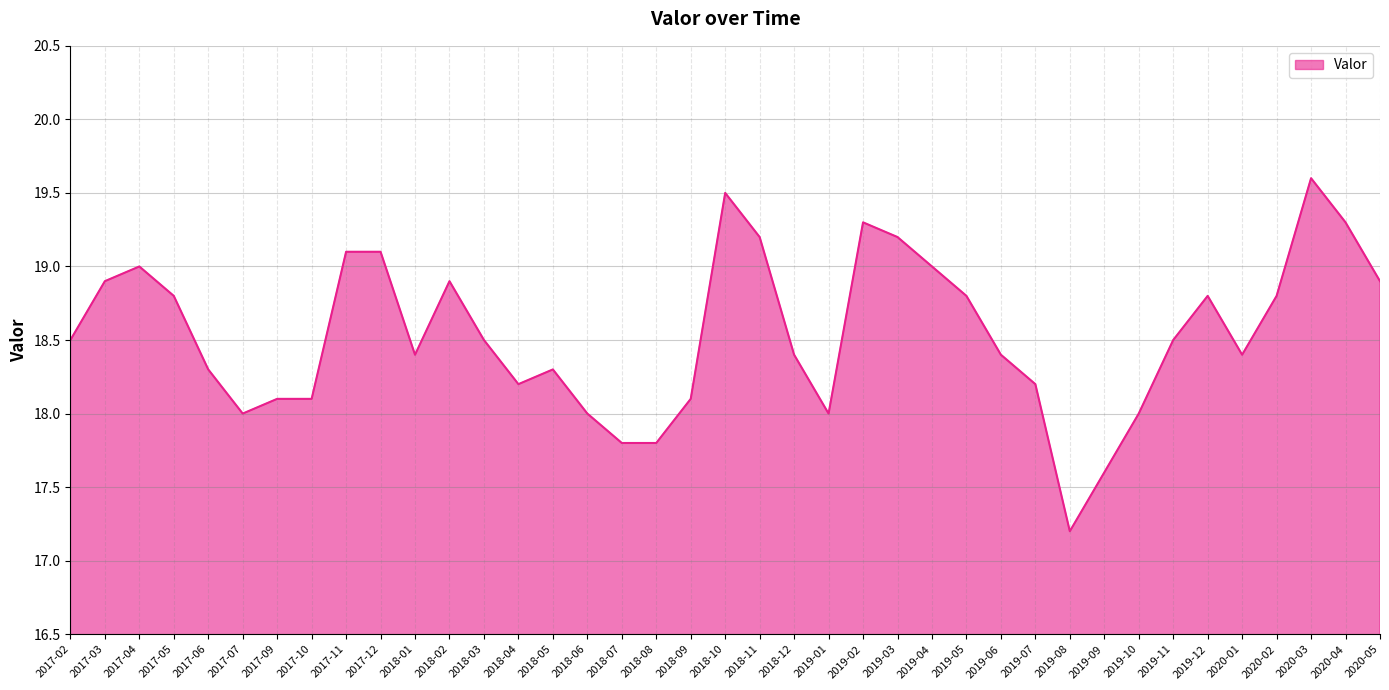

What value does the data have at 2019-03?

19.2